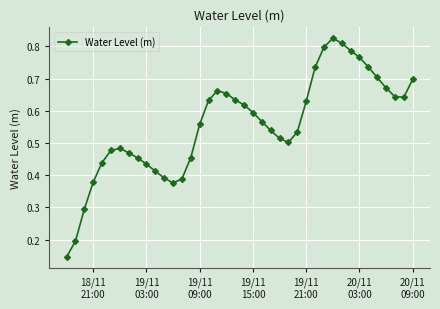

How many values are between 0 and 1?

40